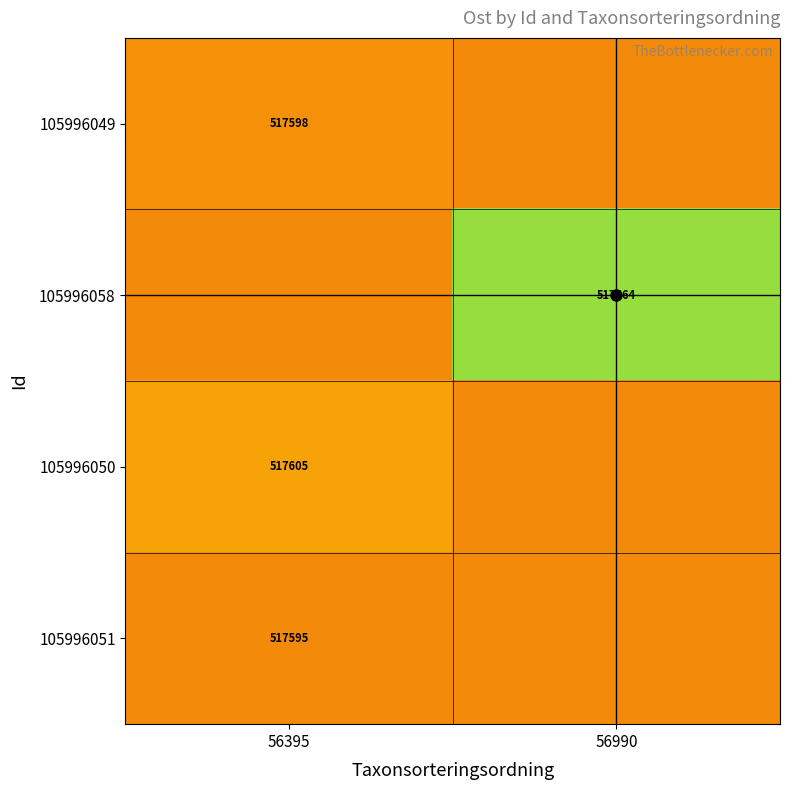

Is the value of 105996058 at 56395 greater than the value of 105996050 at 56395?

No